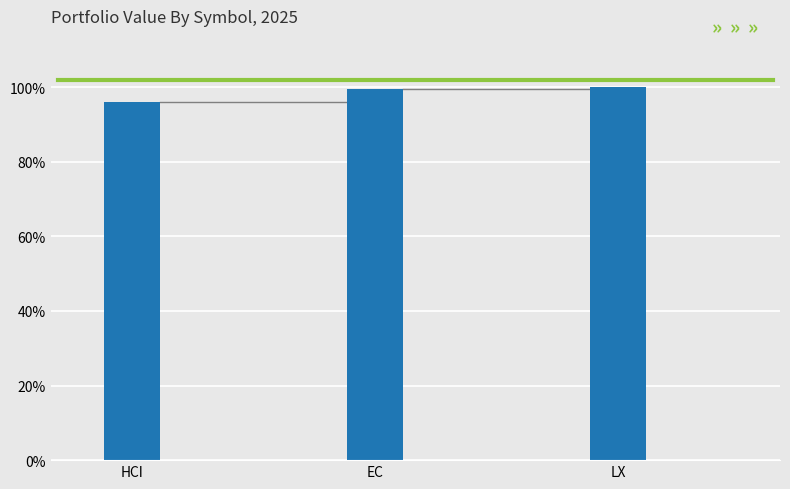

Which label corresponds to the smallest value in the chart?

HCI